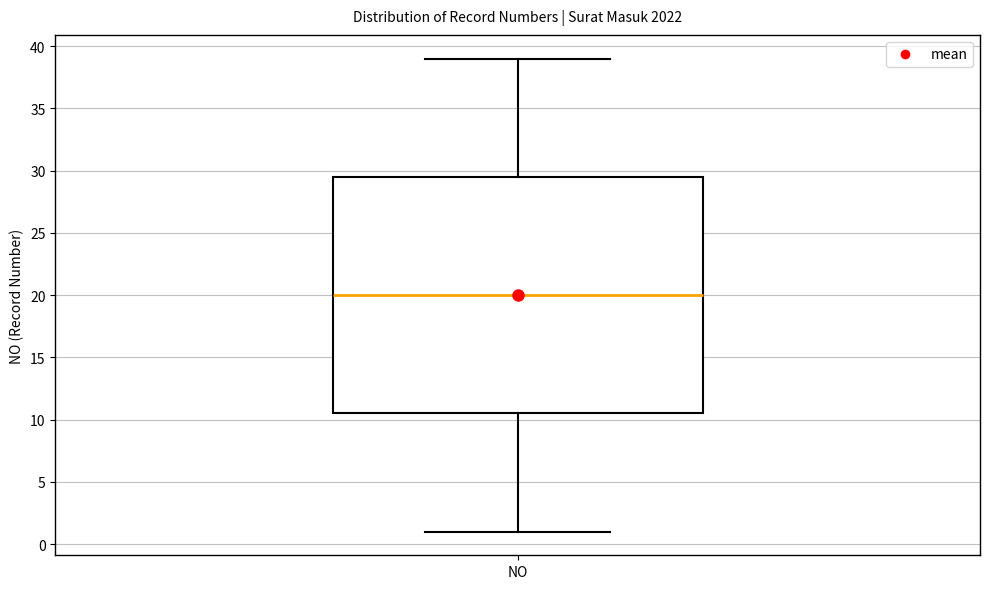

Transcribe this box plot: give where the median line is, the range the box spans, and where the two whiskers end, as read against the y-axis. The values are not printed on the chart, so give them approximately, as read against the axis.

median 20.0, box 10.5 to 29.5, whiskers 1.0 to 39.0